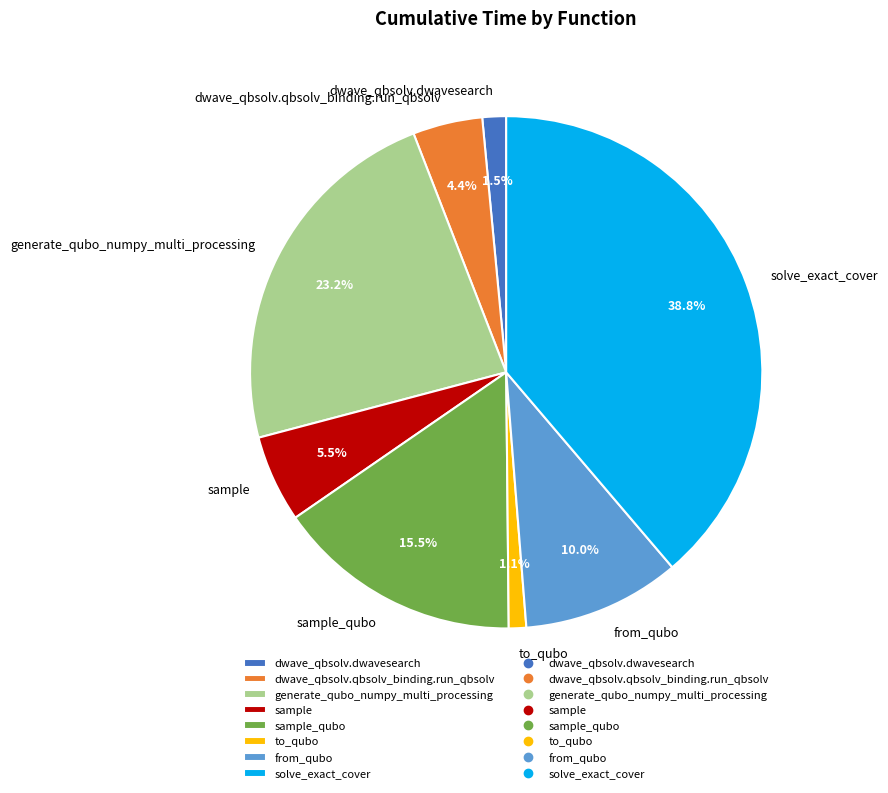

Is there a majority slice in this chart?

No